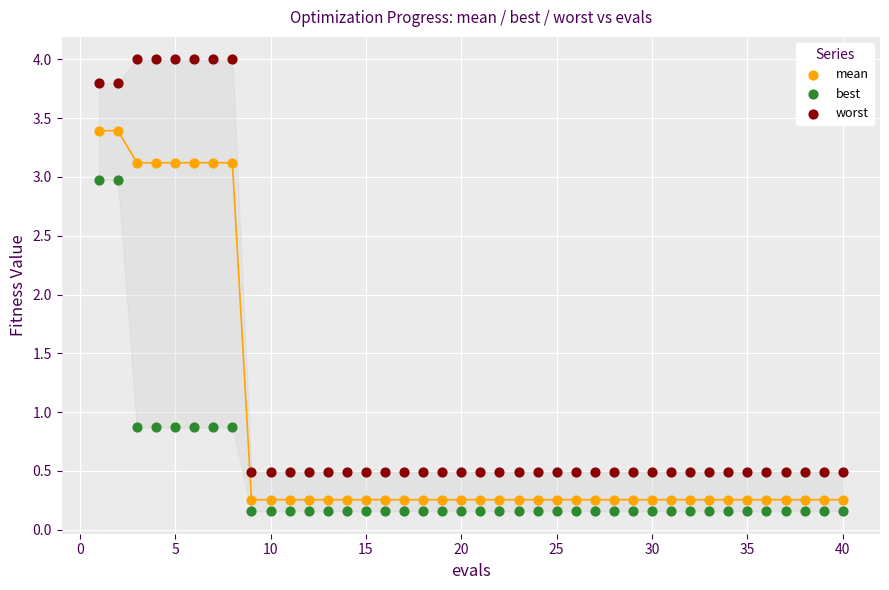

Which series contains the highest Y value?

worst